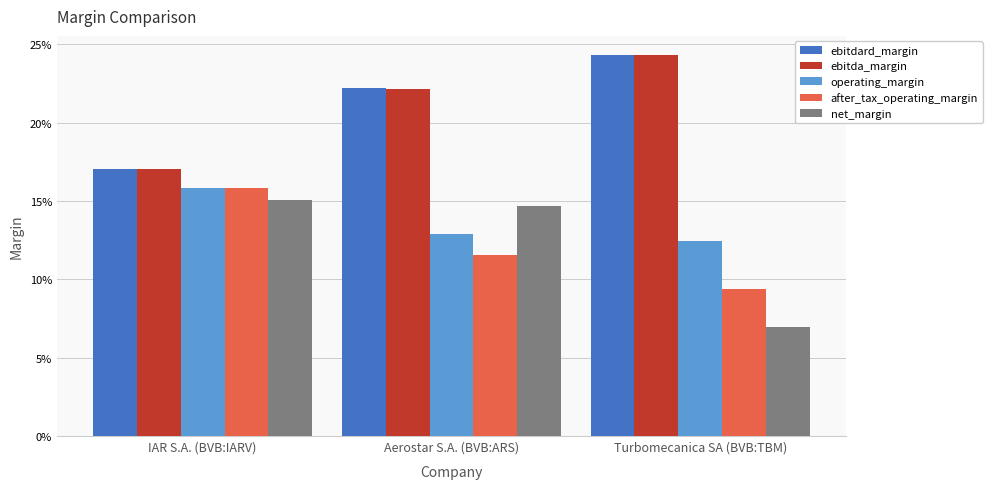

What is the approximate value of after_tax_operating_margin at Aerostar S.A. (BVB:ARS)?

0.1